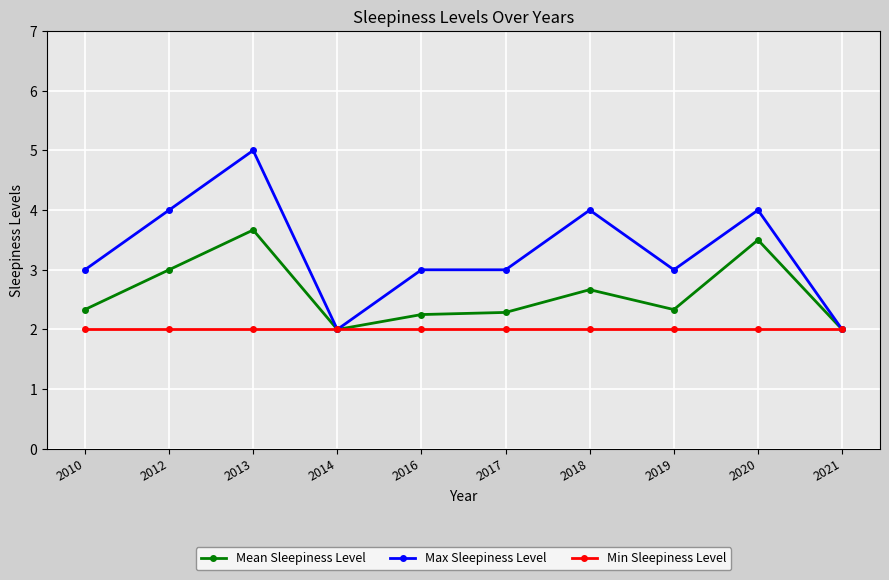

Rank the series by their average value, from highest to lowest.

Max Sleepiness Level, Mean Sleepiness Level, Min Sleepiness Level